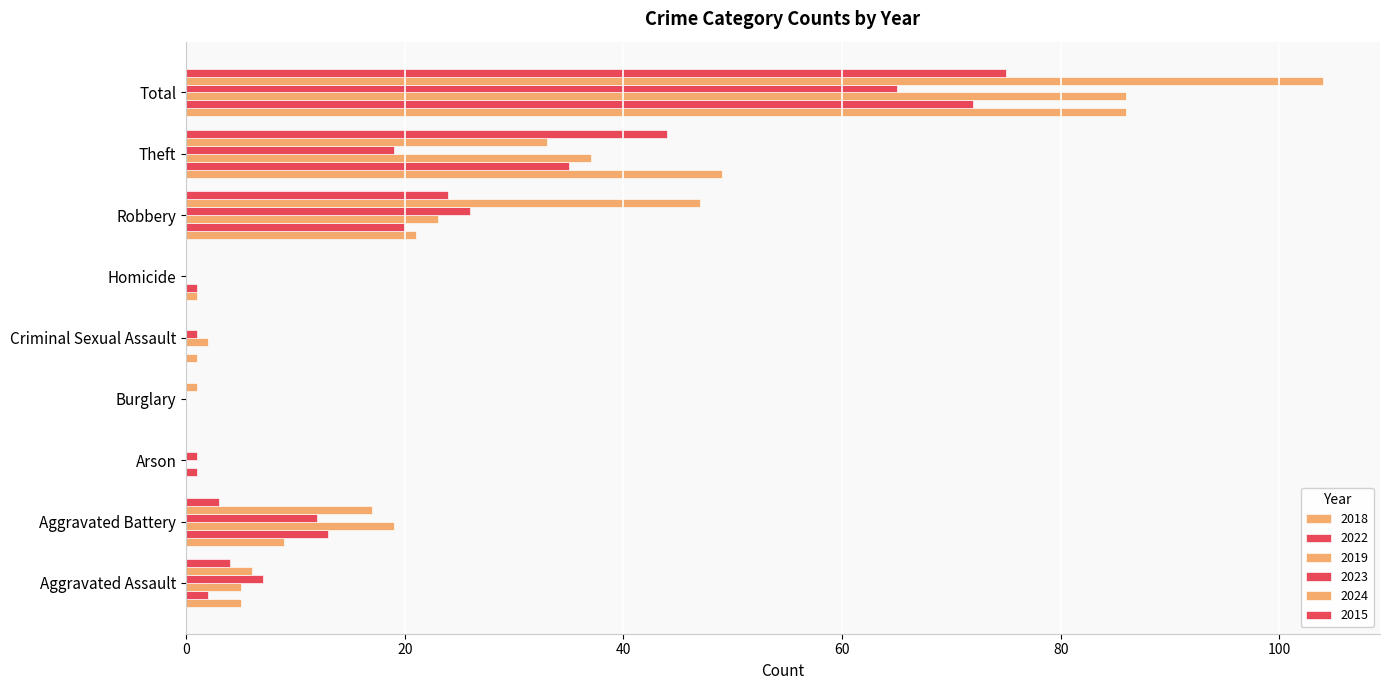

Is the value of 2022 at Robbery greater than the value of 2015 at Criminal Sexual Assault?

Yes